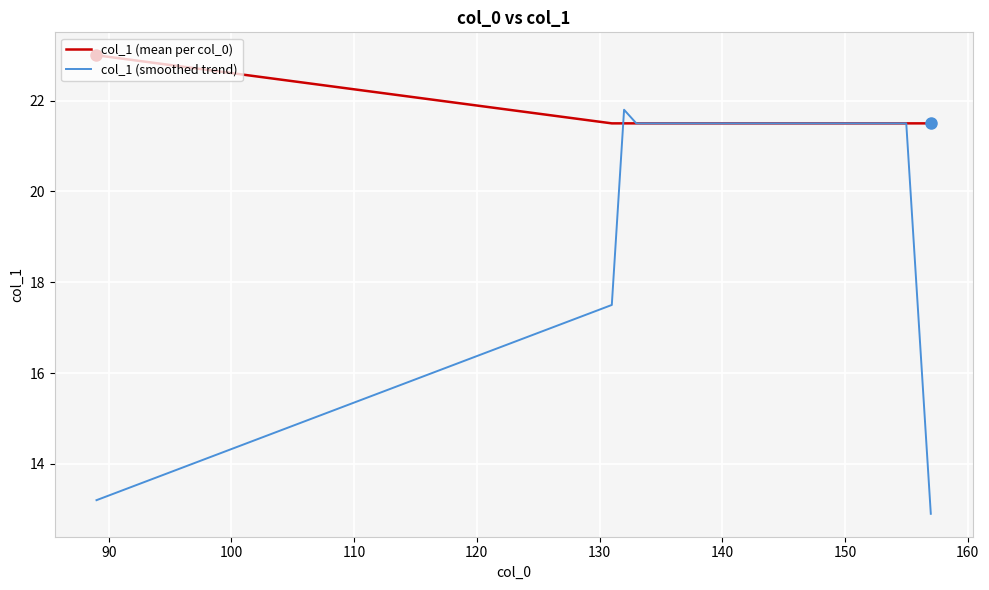

Which series has the largest total across all categories?

col_1 (mean per col_0)